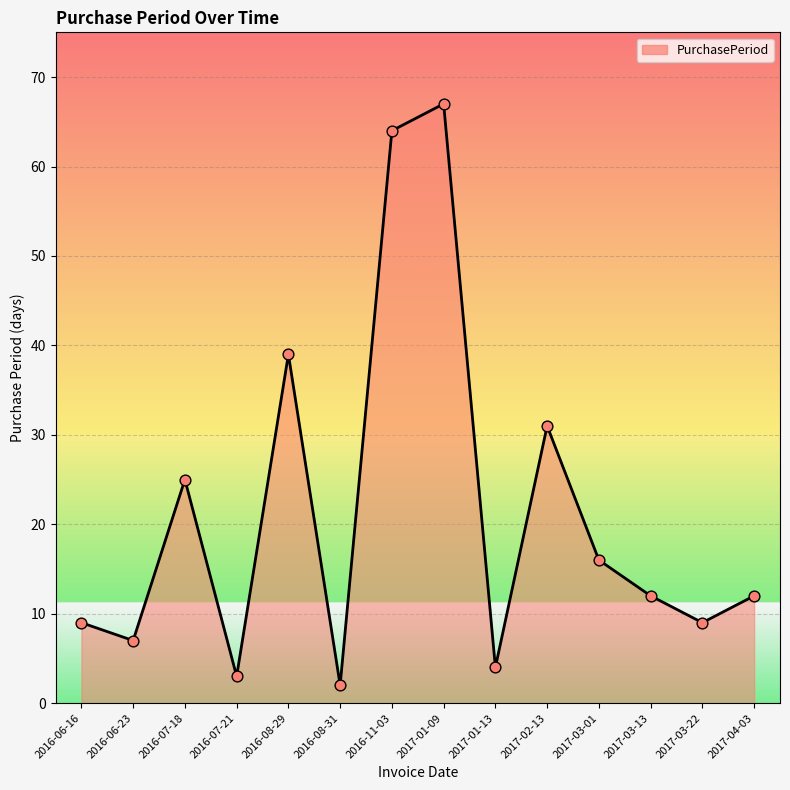

What is the change in value from 2016-06-23 to 2016-07-18?

+18